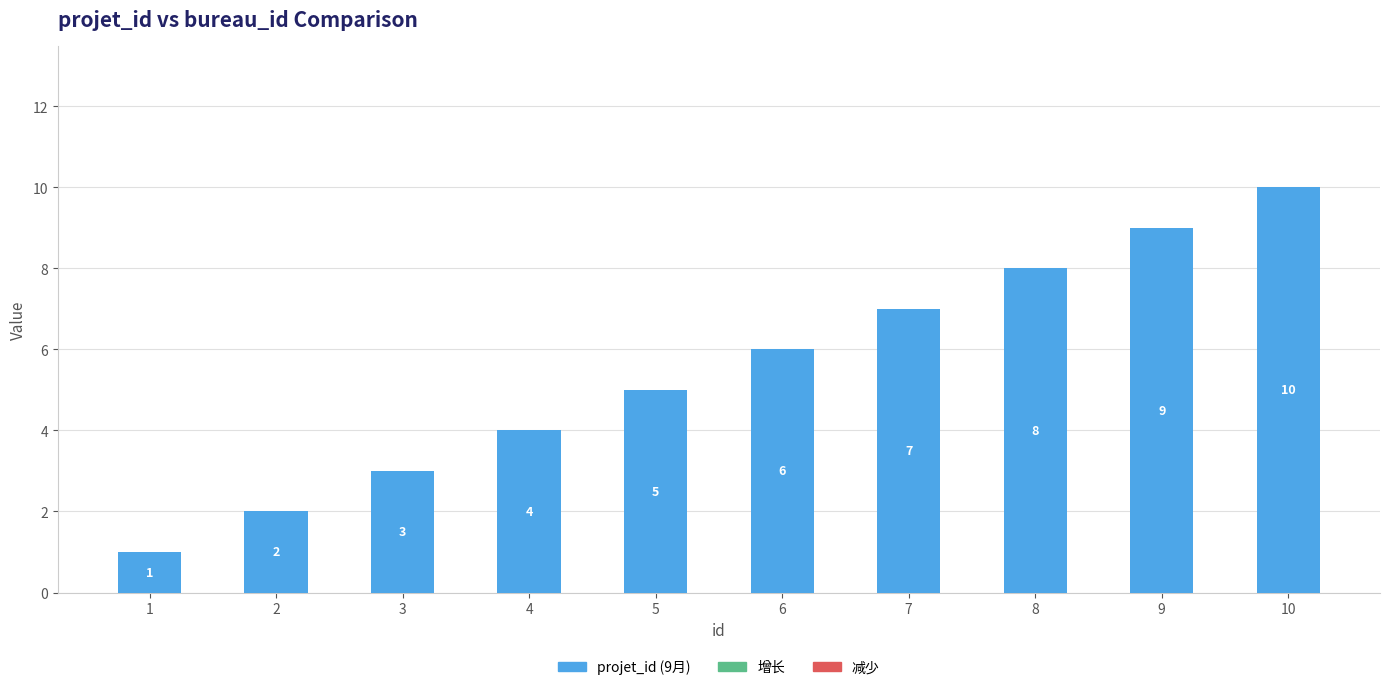

What is the value of the 6th bar from the left?

6